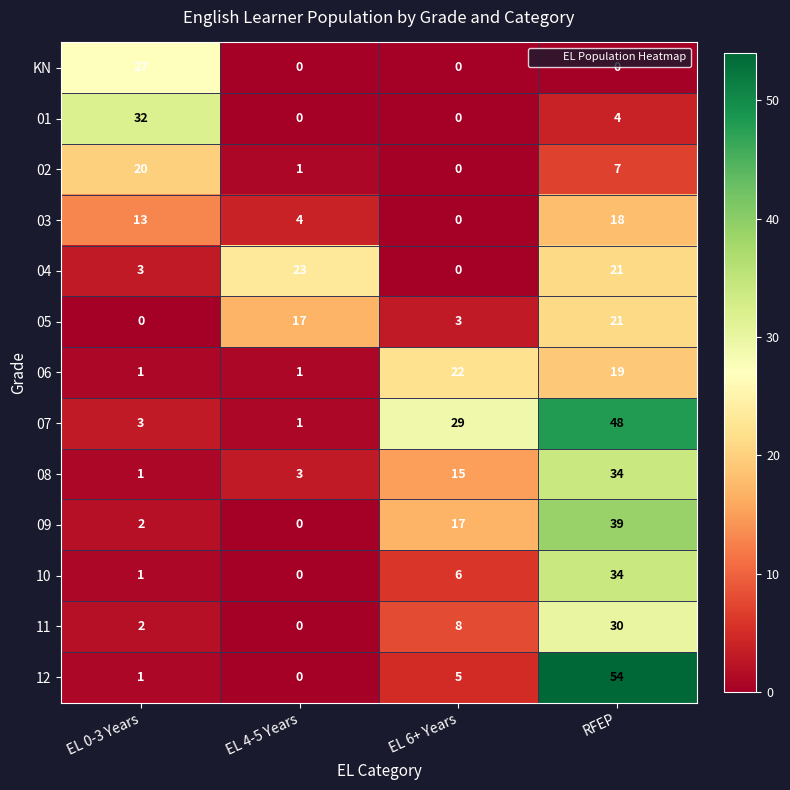

What is the difference between the 05 values at RFEP and EL 6+ Years?

18